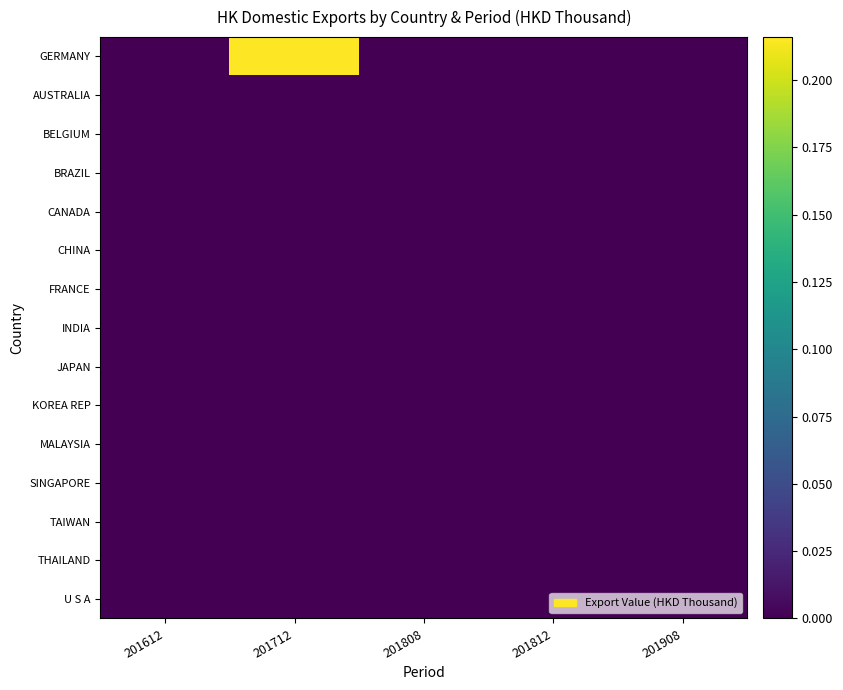

How many series are shown in this chart?

15